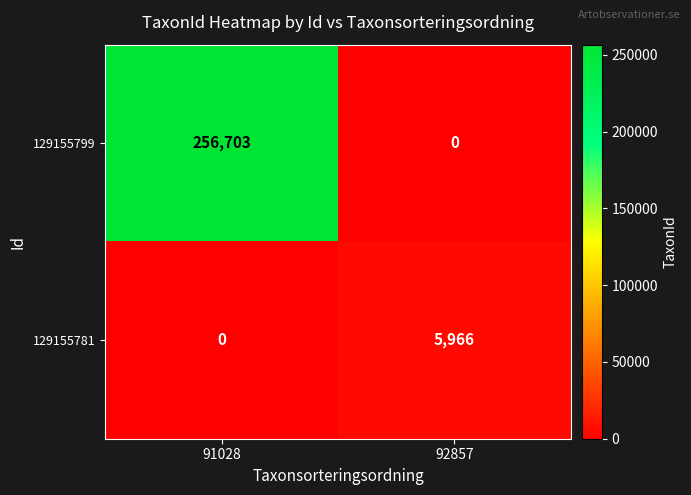

Which series has the largest total across all categories?

129155799